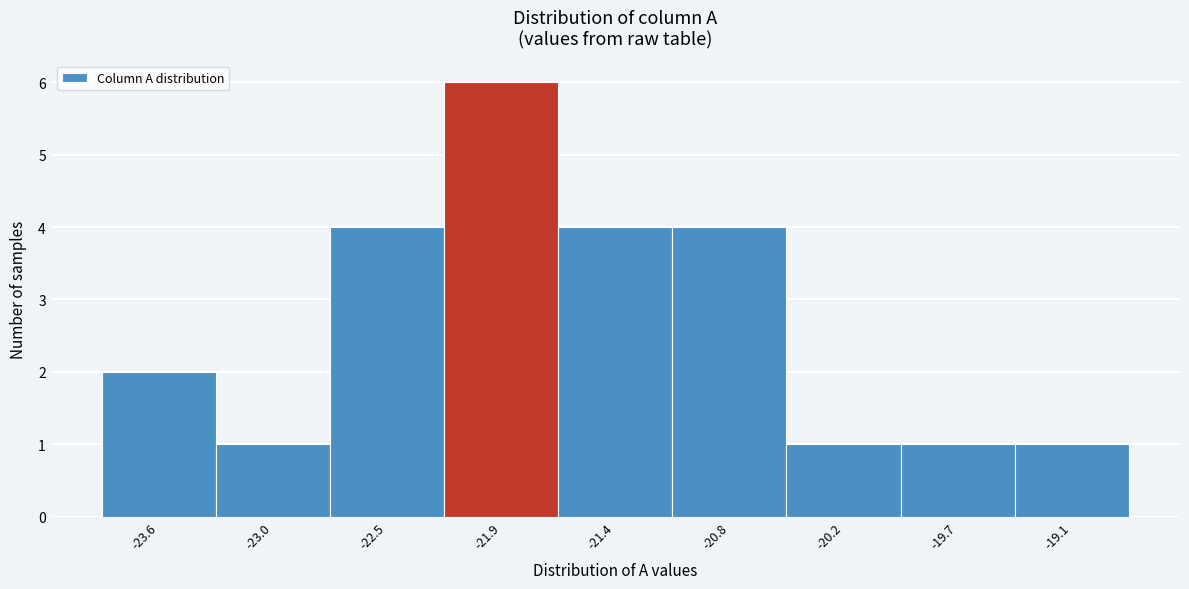

Reading left to right, transcribe all the data shown in this chart.

-23.6=2	-23.0=1	-22.5=4	-21.9=6	-21.4=4	-20.8=4	-20.2=1	-19.7=1	-19.1=1